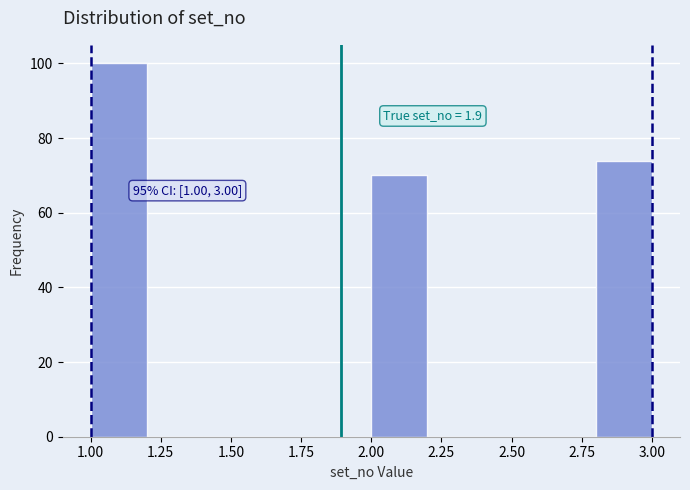

Over which range of the x-axis is the bar tallest?

1.0 to 1.2